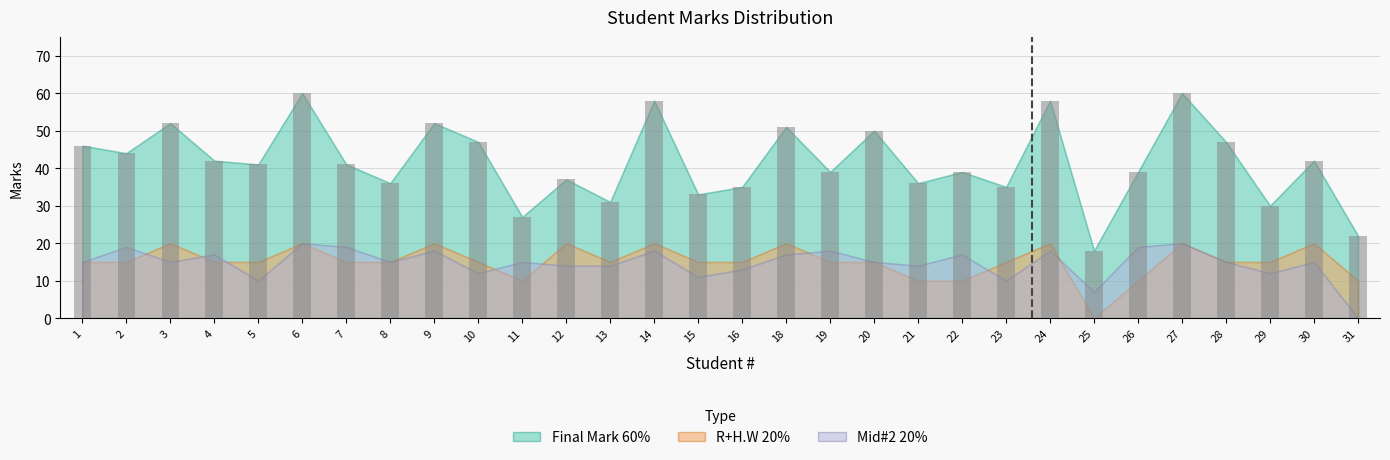

How many data points does each series have?

30